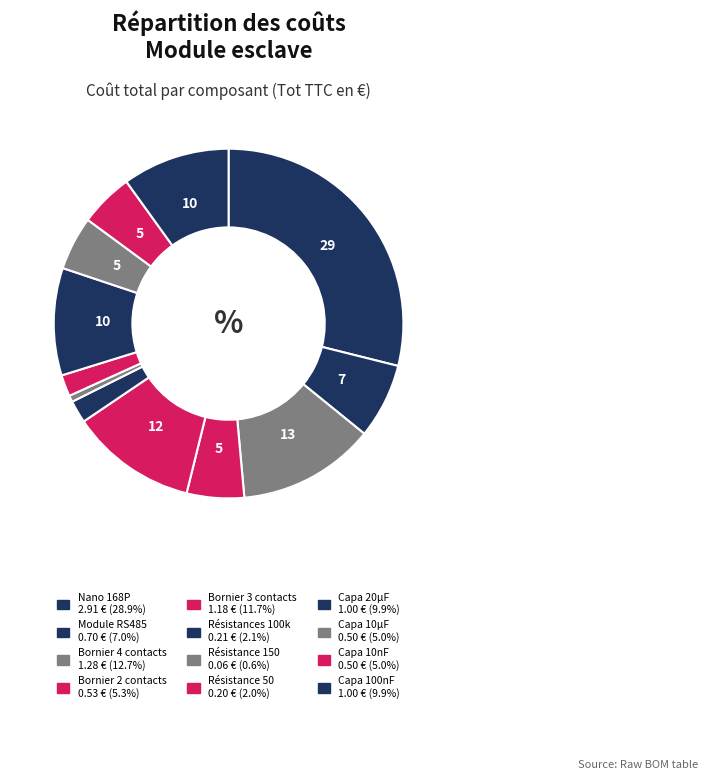

Count the number of slices in the pie.

12